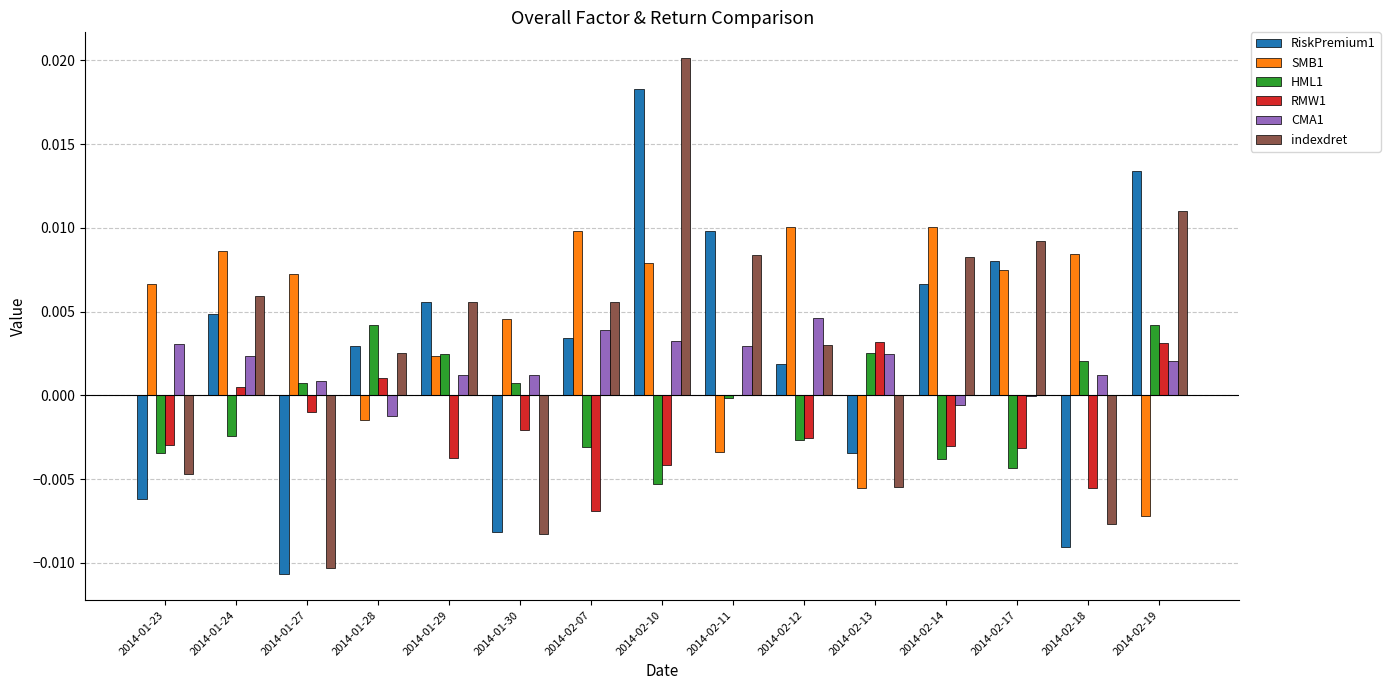

Where does the RiskPremium1 series first go above 0?

2014-01-24